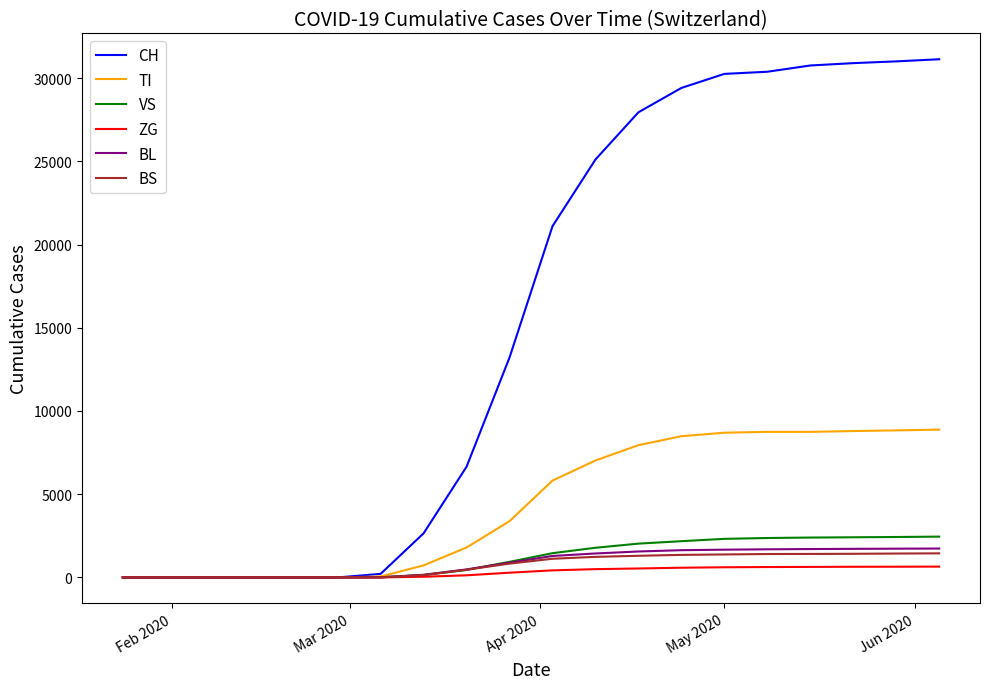

What are all the series names shown in the legend?

CH, TI, VS, ZG, BL, BS